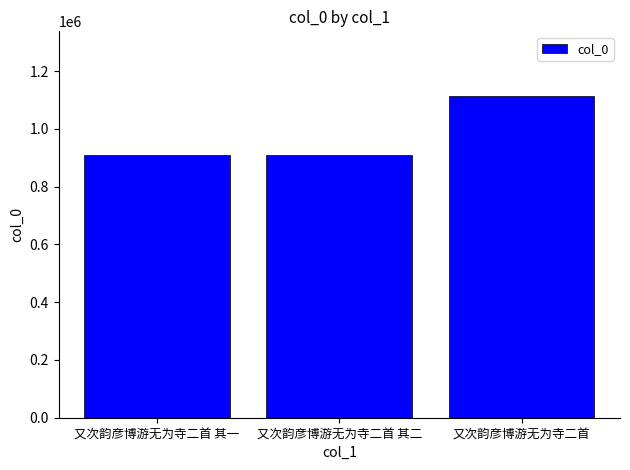

True or false: the data shows 1114522 at 又次韵彦博游无为寺二首.

True